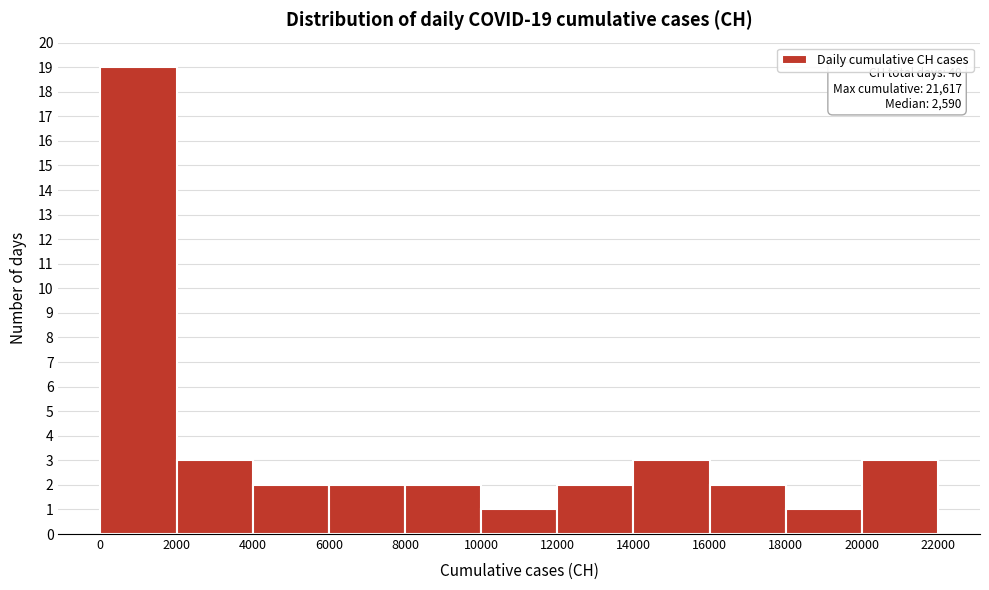

Over which range of the x-axis is the bar tallest?

0 to 2000